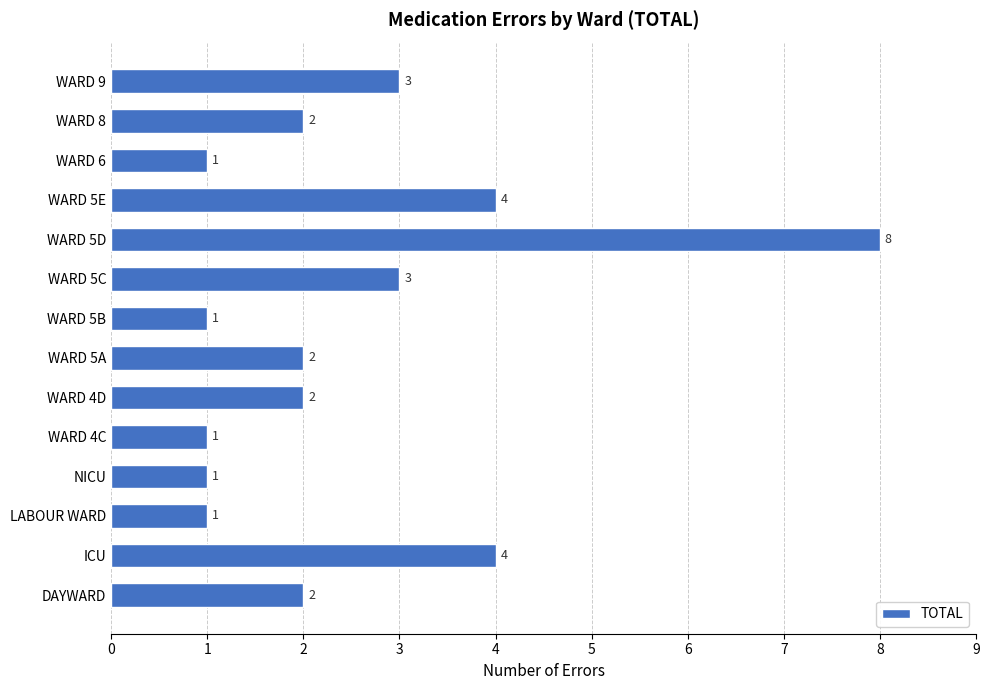

Count the values in the range 1 to 3.

11